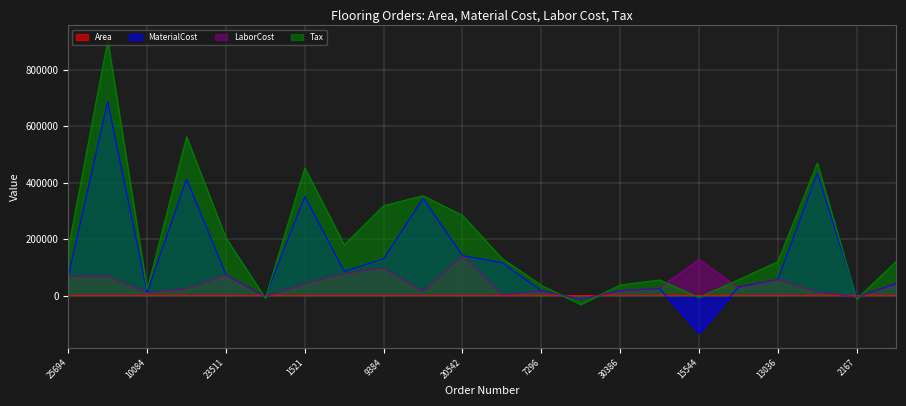

List the series in order of their peak value, lowest first.

Area, LaborCost, MaterialCost, Tax